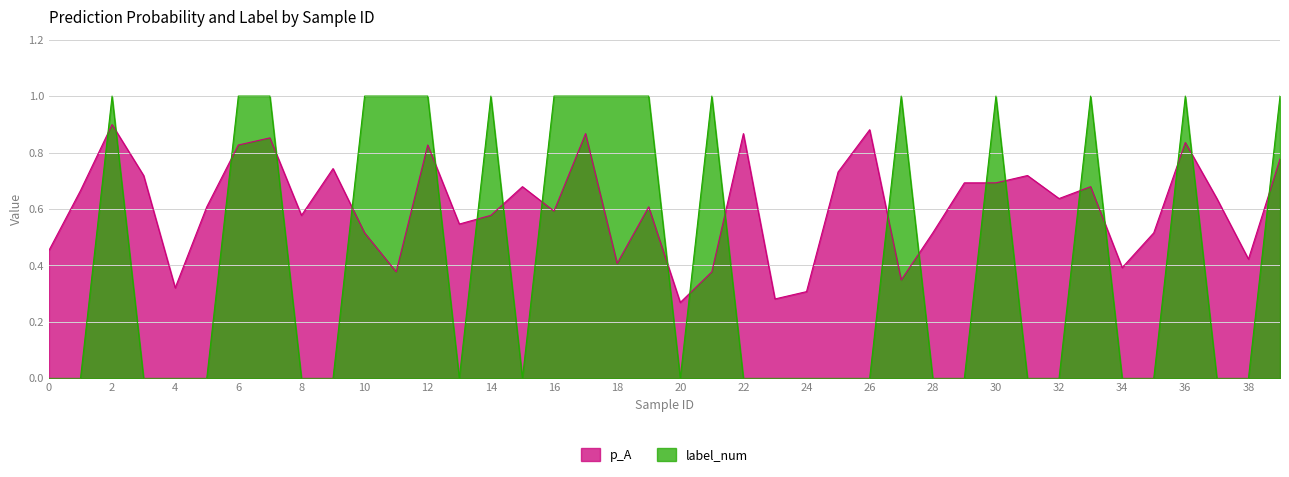

Between which two adjacent categories do p_A and label_num first intersect?

1 and 2